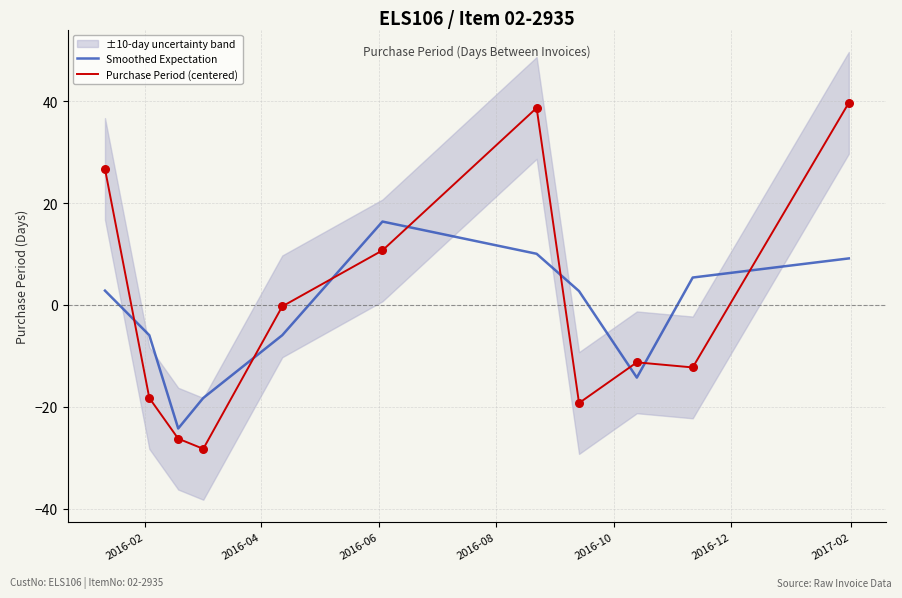

At how many categories does at least one series exceed -27?

11